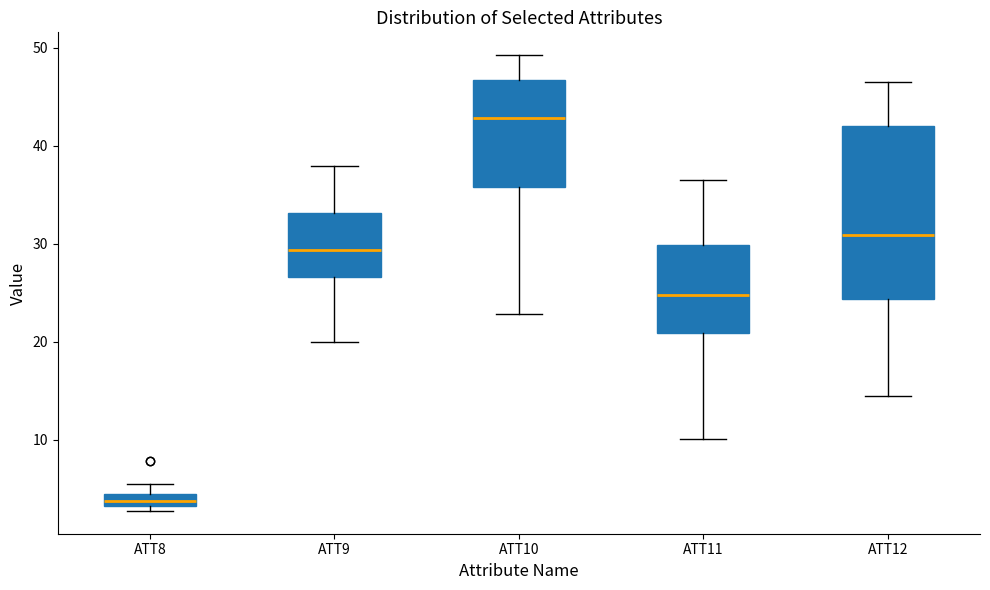

Which box is the tallest, from its lower edge to its upper edge?

ATT12